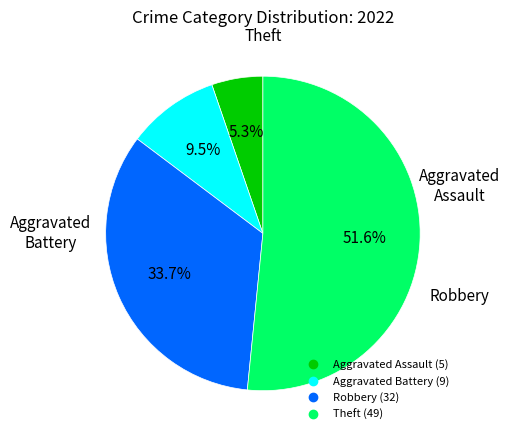

What is the smallest slice in the pie chart?

Aggravated Assault